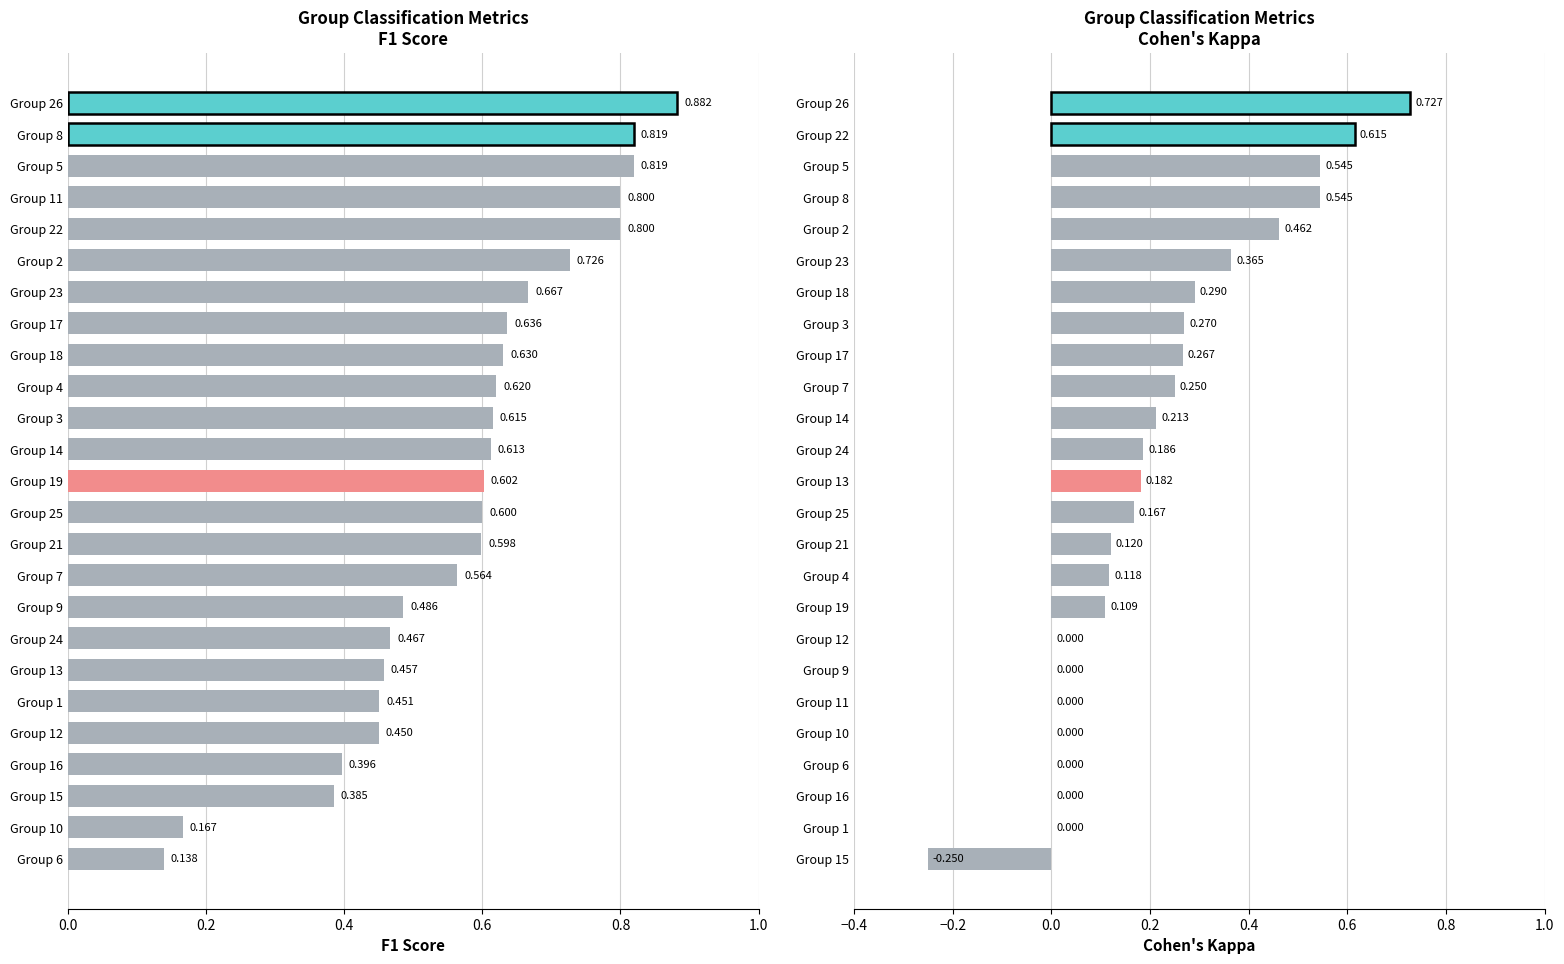

What is the highest value of the f1 series?

0.9